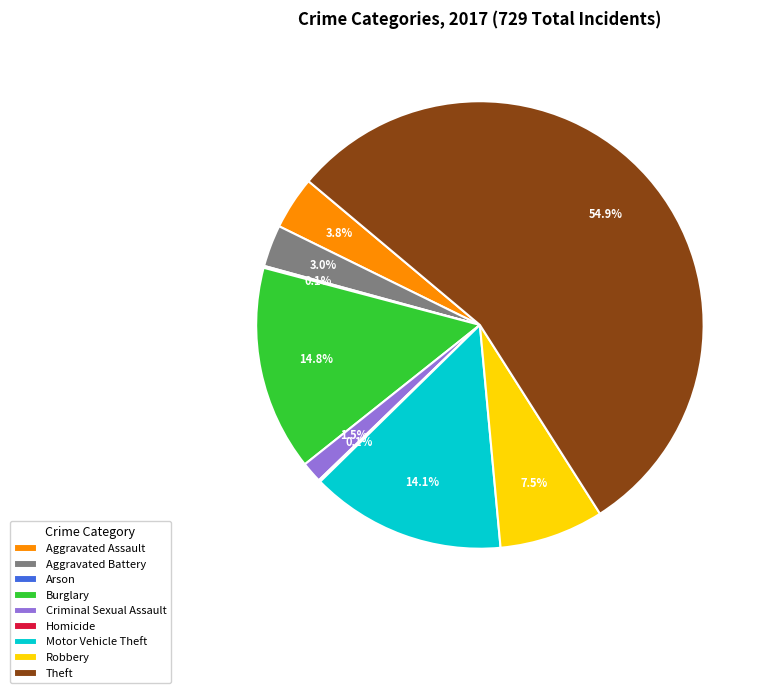

To the nearest percent, what is the average slice percentage?

11%